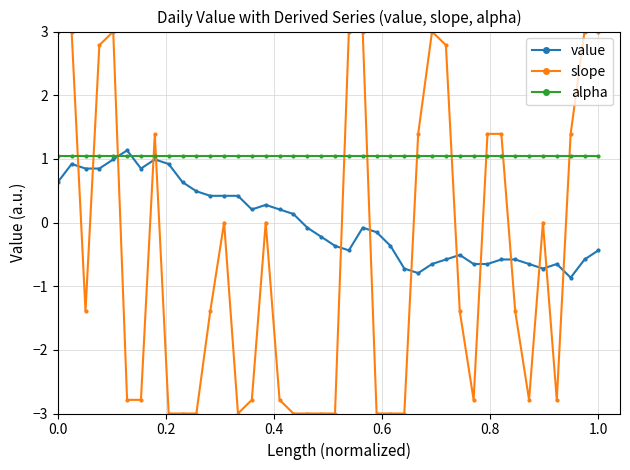

How many data points in slope are above -1?

18